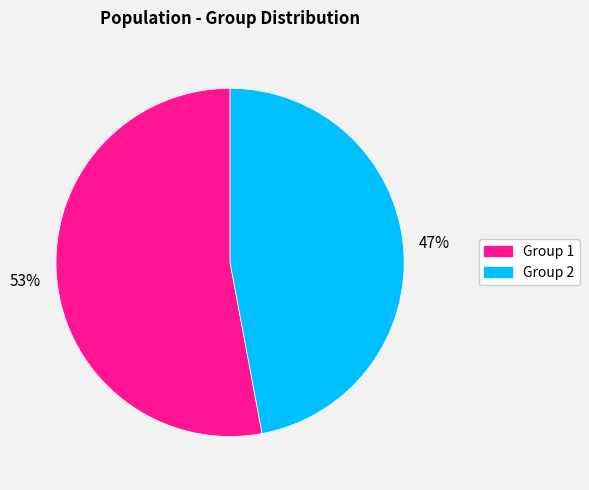

Does any single category account for the majority?

Yes